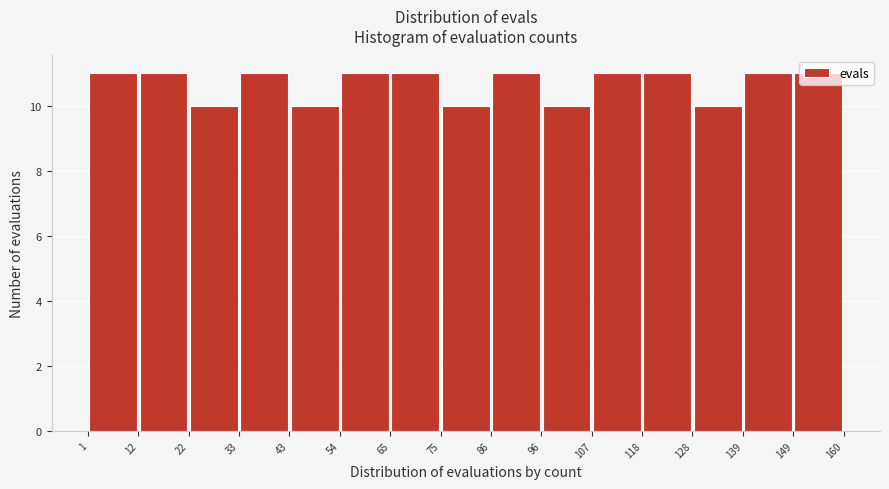

Reading left to right, transcribe this chart: for each bar, give the range it covers on the x-axis and its height. The values are not printed on the chart, so give them approximately, as read against the axis.

1 to 12: 11
12 to 22: 11
22 to 33: 10
33 to 43: 11
43 to 54: 10
54 to 65: 11
65 to 75: 11
75 to 86: 10
86 to 96: 11
96 to 107: 10
107 to 118: 11
118 to 128: 11
128 to 139: 10
139 to 149: 11
149 to 160: 11